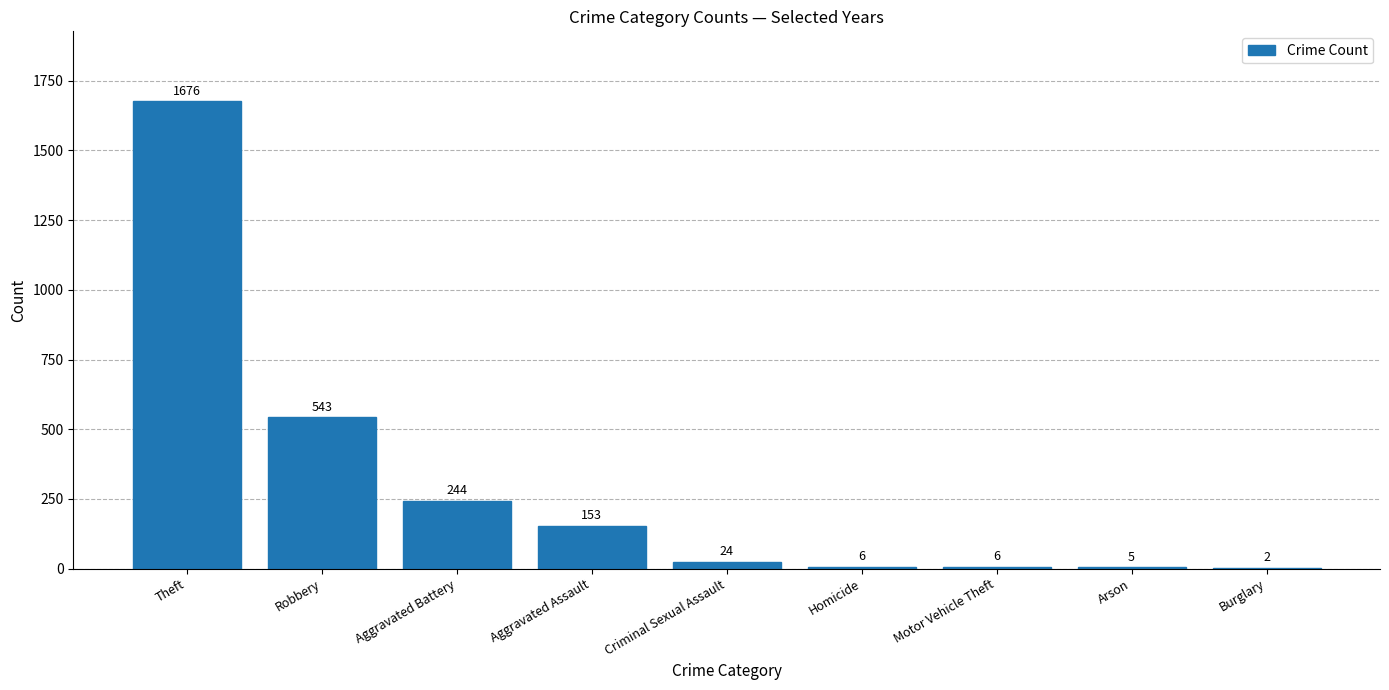

Read the value at Theft.

1676